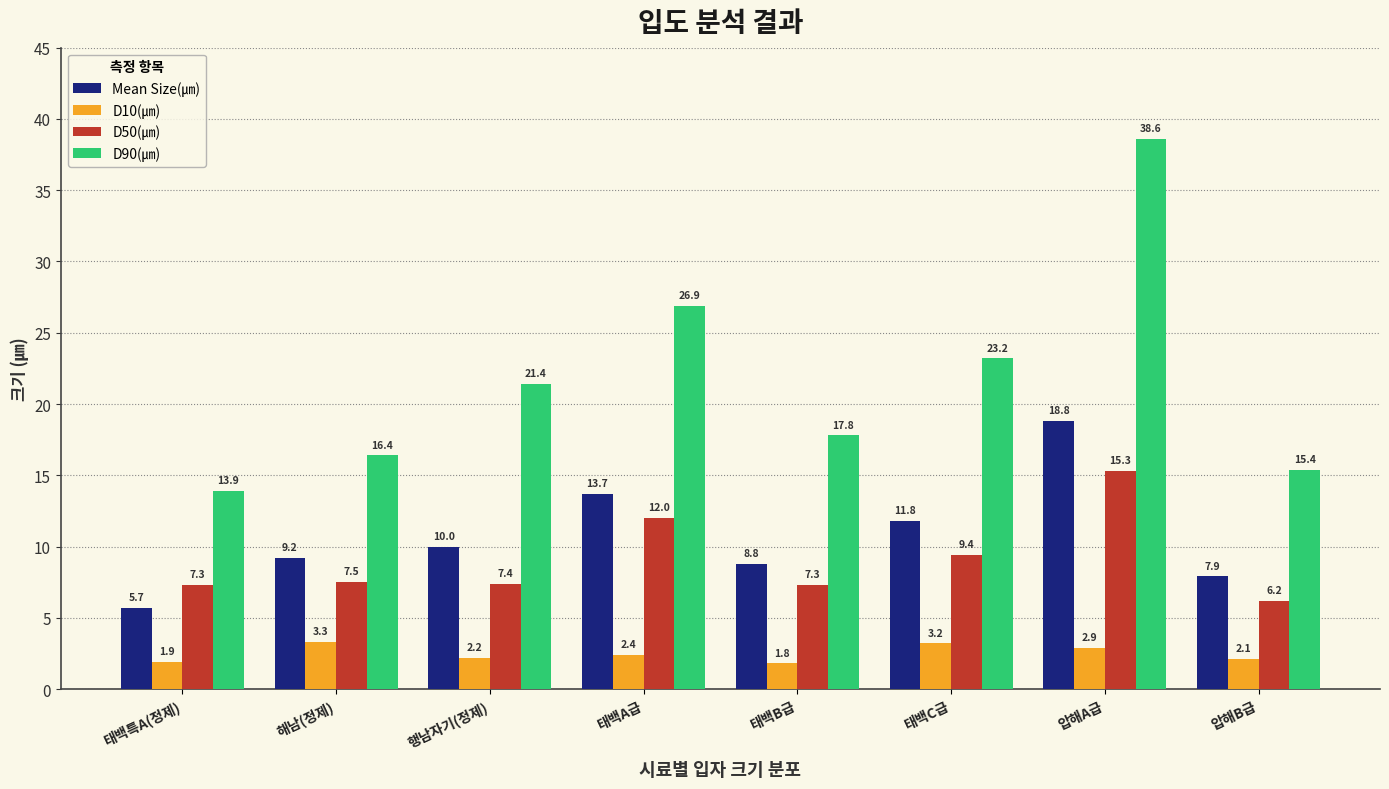

Reading left to right, what are all the values shown in this chart?

Mean Size(㎛): 태백특A(정제)=5.7	해남(정제)=9.2	행남자기(정제)=10.0	태백A급=13.7	태백B급=8.8	태백C급=11.8	압해A급=18.8	압해B급=7.9
D10(㎛): 태백특A(정제)=1.9	해남(정제)=3.3	행남자기(정제)=2.2	태백A급=2.4	태백B급=1.8	태백C급=3.2	압해A급=2.9	압해B급=2.1
D50(㎛): 태백특A(정제)=7.3	해남(정제)=7.5	행남자기(정제)=7.4	태백A급=12.0	태백B급=7.3	태백C급=9.4	압해A급=15.3	압해B급=6.2
D90(㎛): 태백특A(정제)=13.9	해남(정제)=16.4	행남자기(정제)=21.4	태백A급=26.9	태백B급=17.8	태백C급=23.2	압해A급=38.6	압해B급=15.4